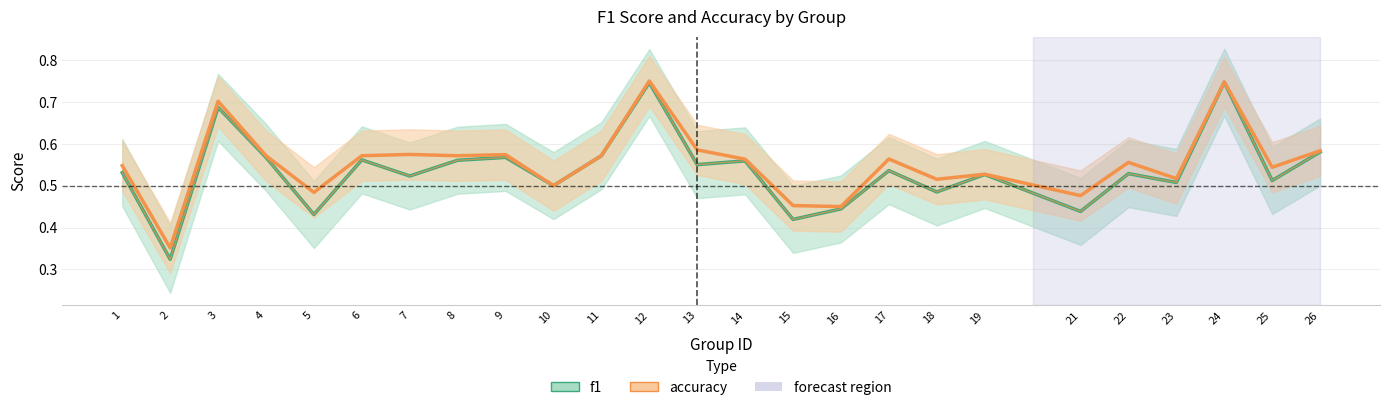

Does the chart have visible grid lines?

Yes